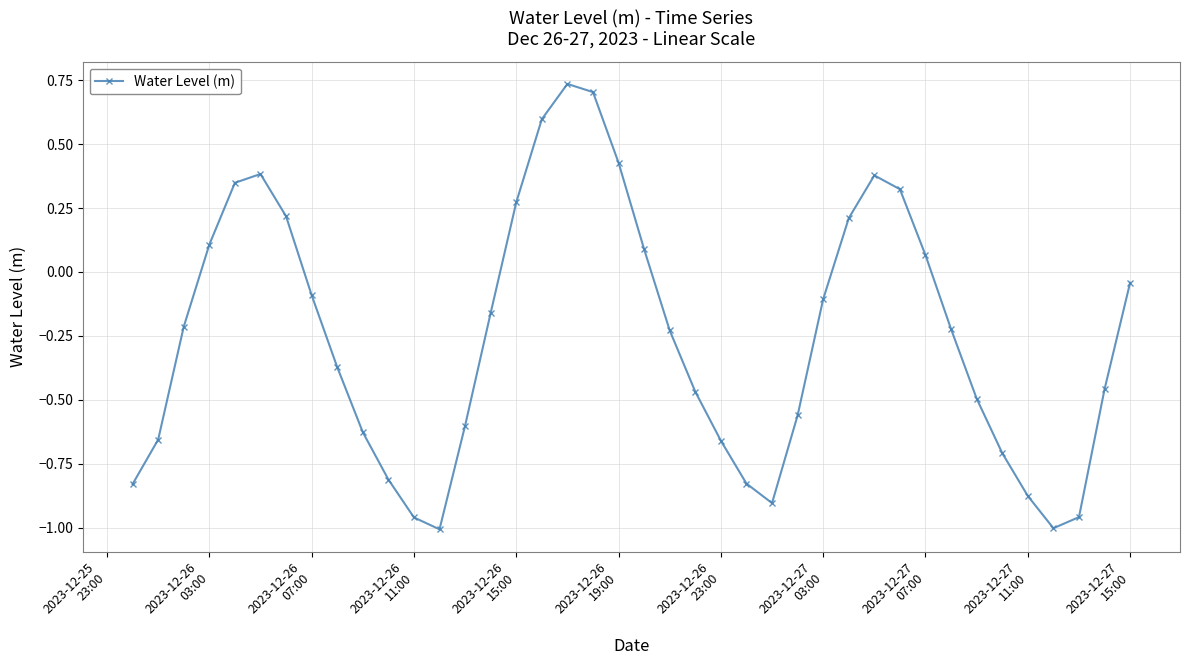

What is the value of the 29th point from the left?

0.2